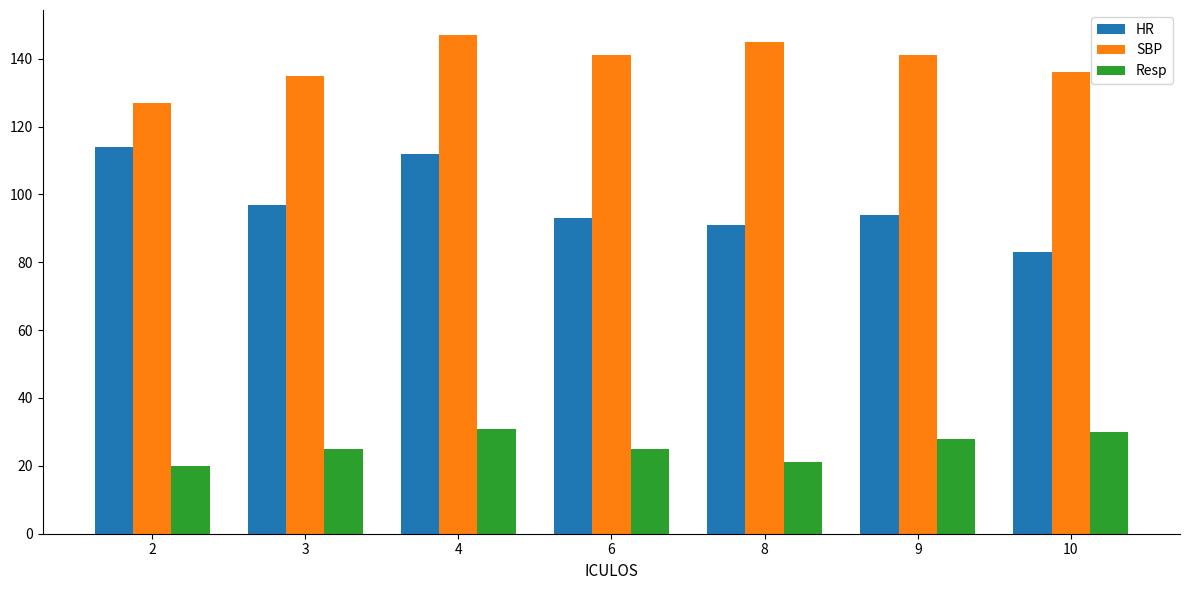

True or false: HR has a value of 91 at 8.

True